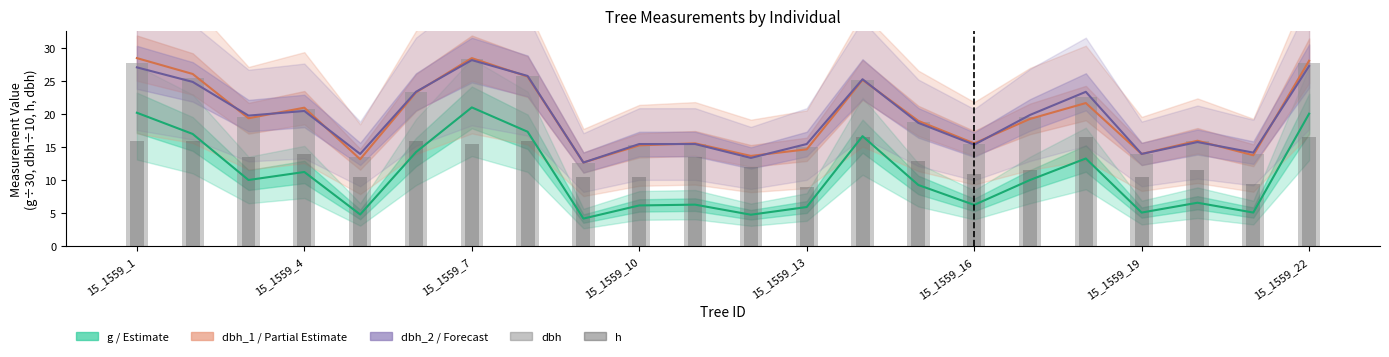

What is the maximum value for g (scaled)?

21.0